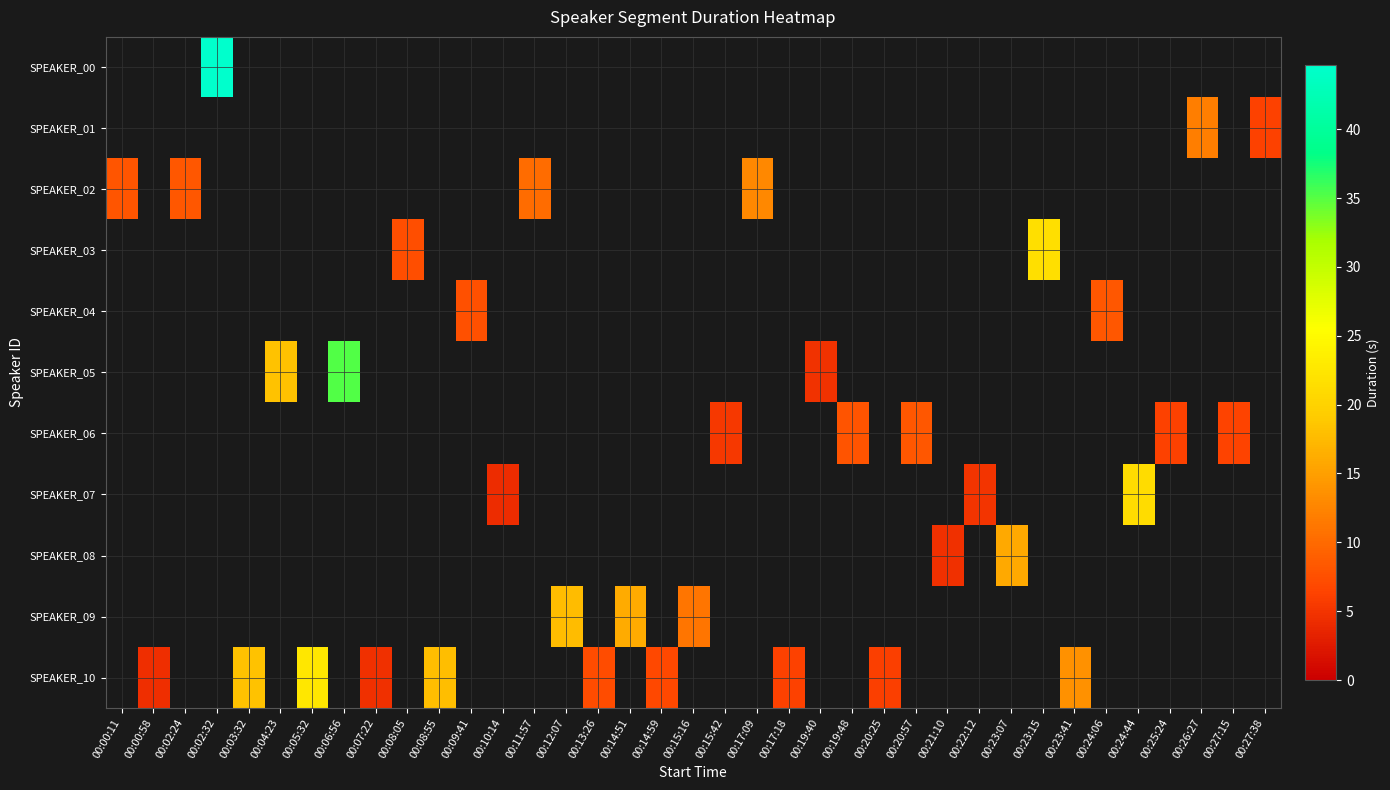

At which category does the chart reach its peak across all series?

00:02:32